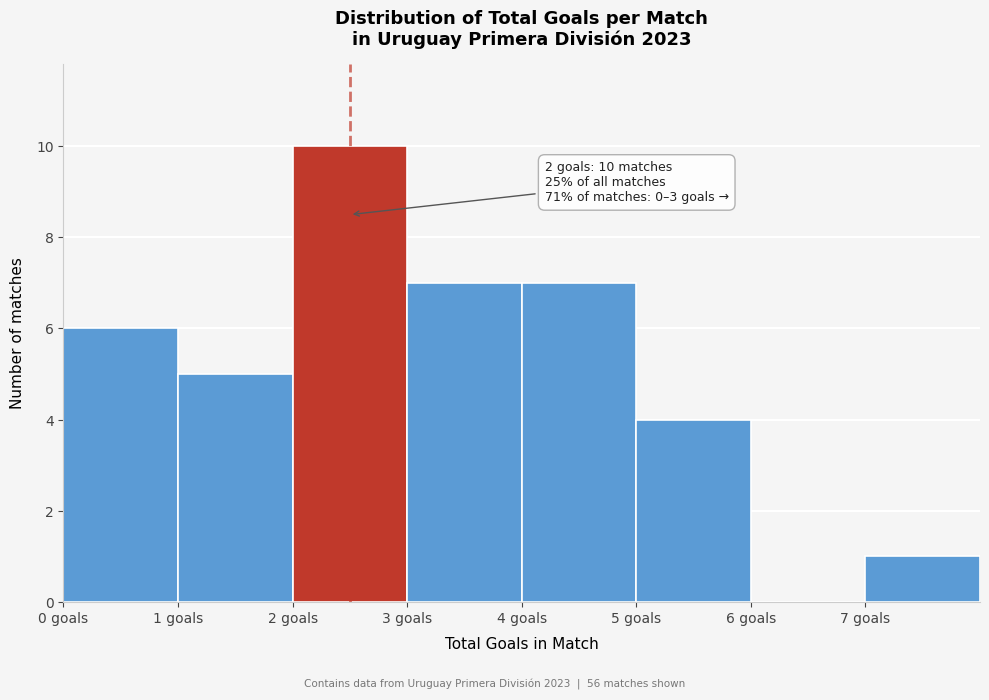

Which range on the x-axis has the tallest bar?

2 to 3